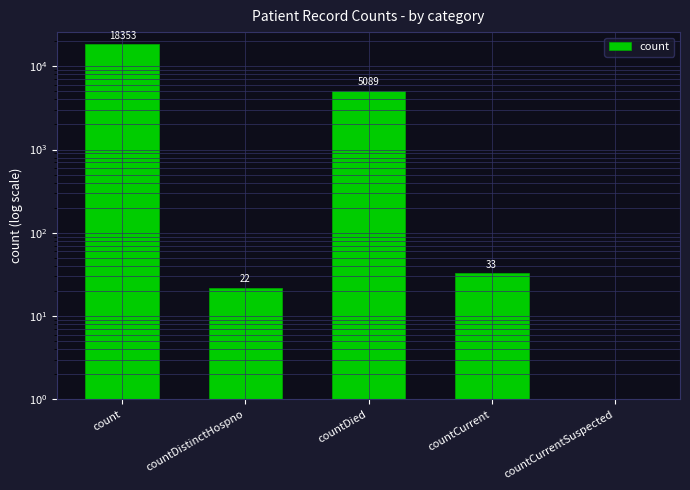

Between count and countCurrentSuspected, which is larger?

count